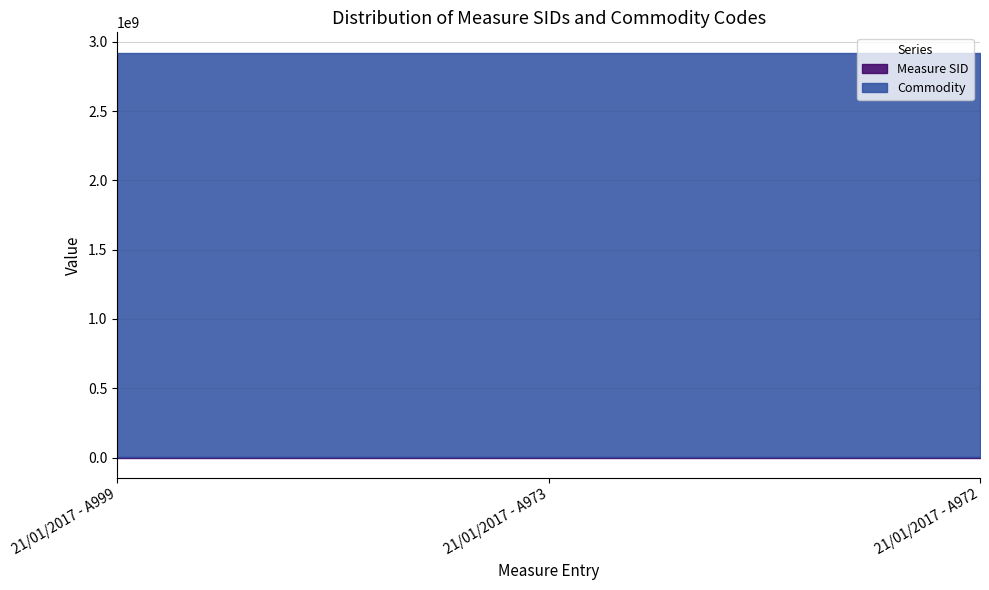

Rank the categories by Commodity value from highest to lowest.

21/01/2017 - A999, 21/01/2017 - A973, 21/01/2017 - A972